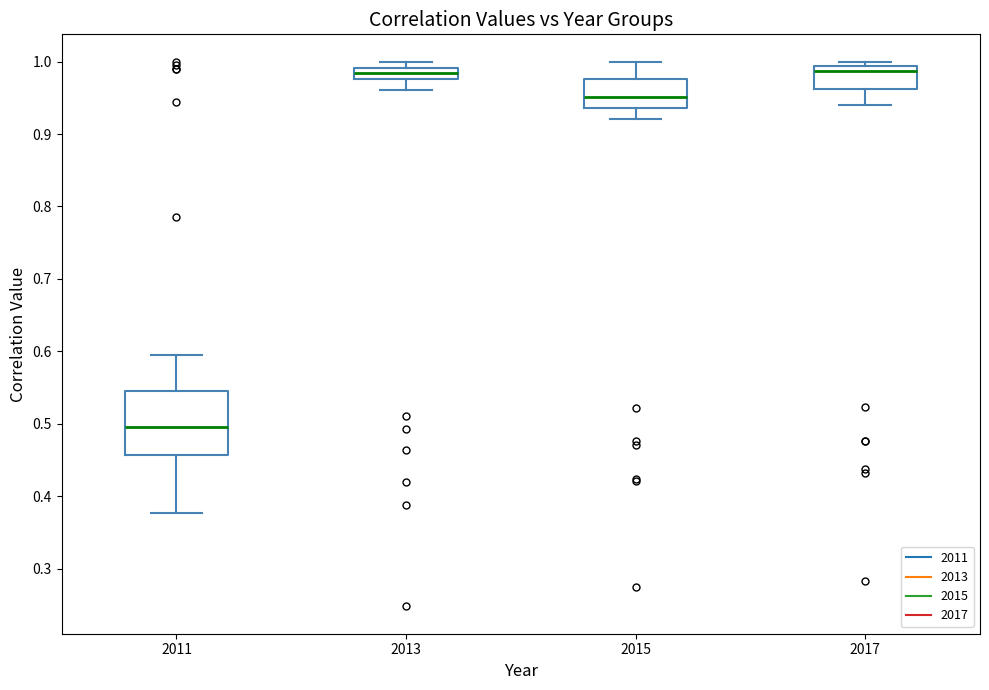

Where does the lower whisker of the box at x = 2015 end on the y-axis? The values are not printed on the chart, so give them approximately, as read against the axis.

0.92